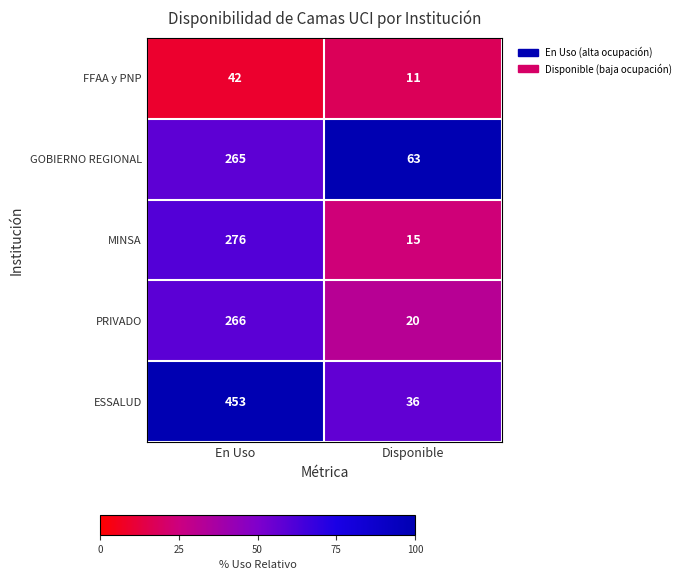

What is the difference between the MINSA values at Disponible and En Uso?

261